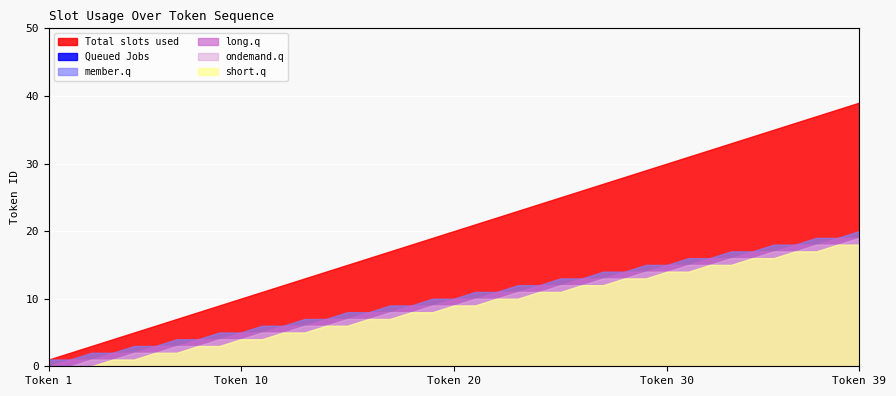

What are all the series names shown in the legend?

Total slots used, Queued Jobs, member.q, long.q, ondemand.q, short.q